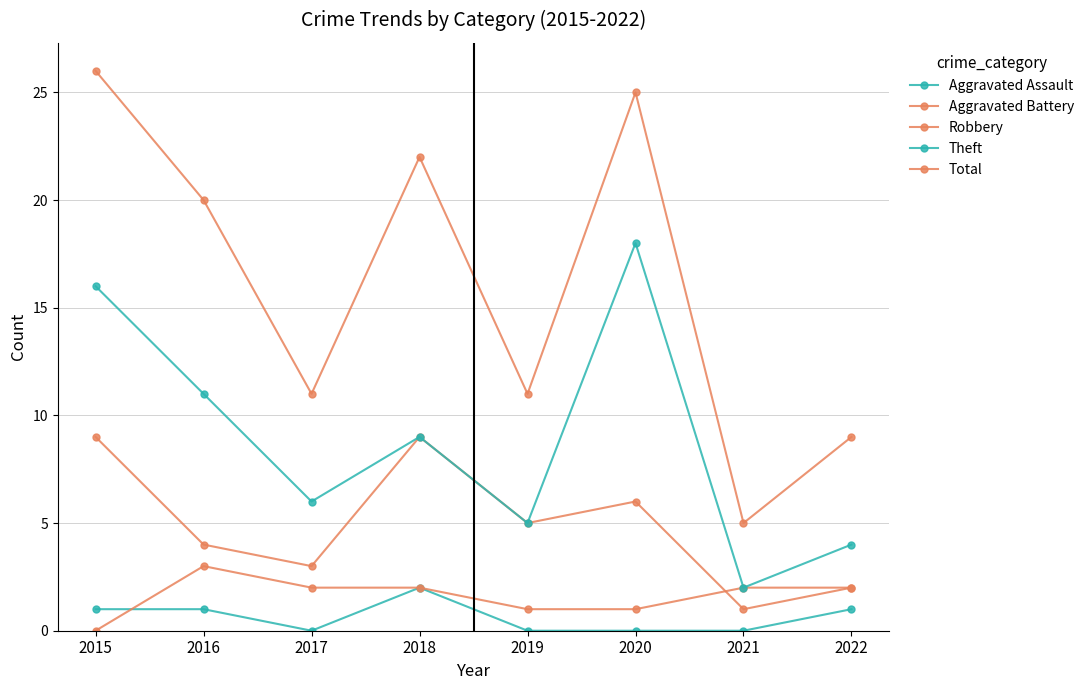

Rank the categories by Aggravated Assault value from lowest to highest.

2017, 2019, 2020, 2021, 2015, 2016, 2022, 2018